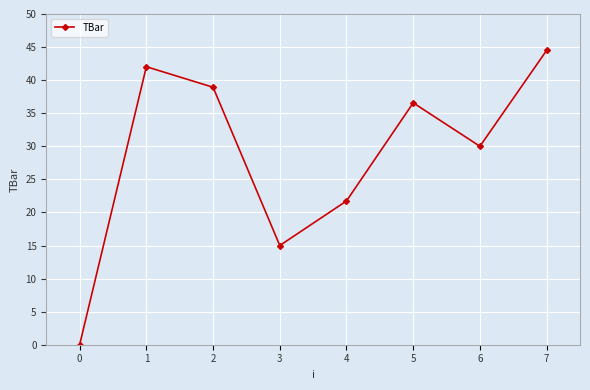

Is it true that the value at 5 is 36.6?

True